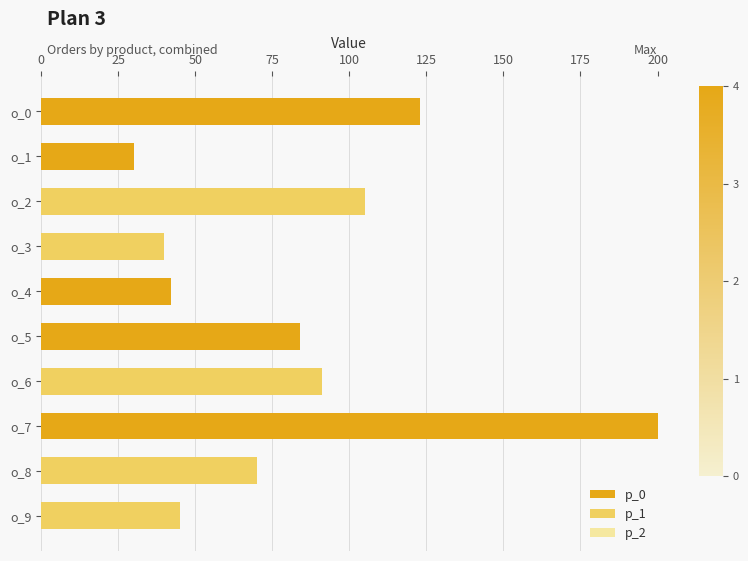

At which category is the sum across all series the highest?

o_7